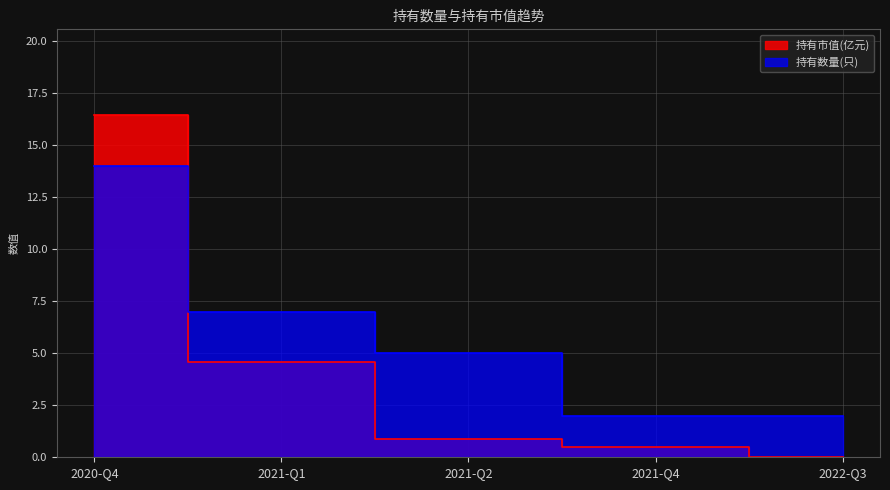

What position from the left is 2020-Q4?

1